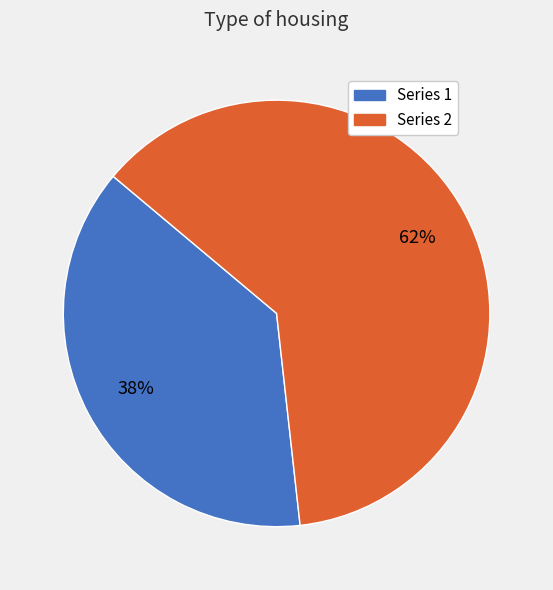

To the nearest percent, what is the difference between the largest and smallest slice percentages?

24%